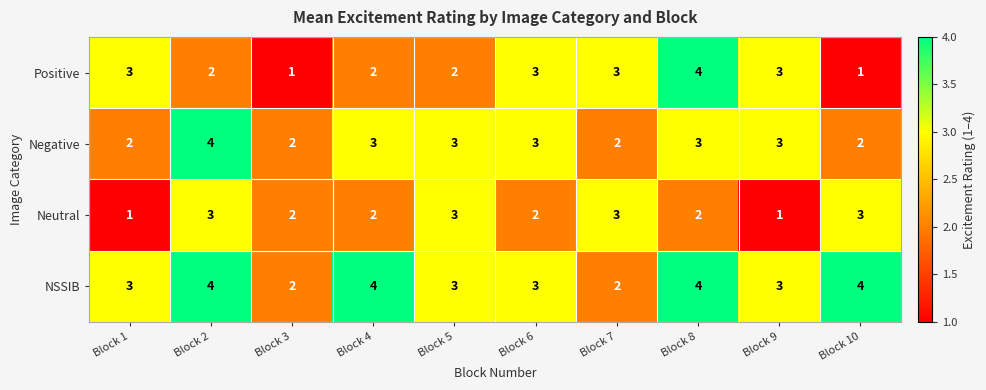

How many values in the NSSIB series are below 3?

2